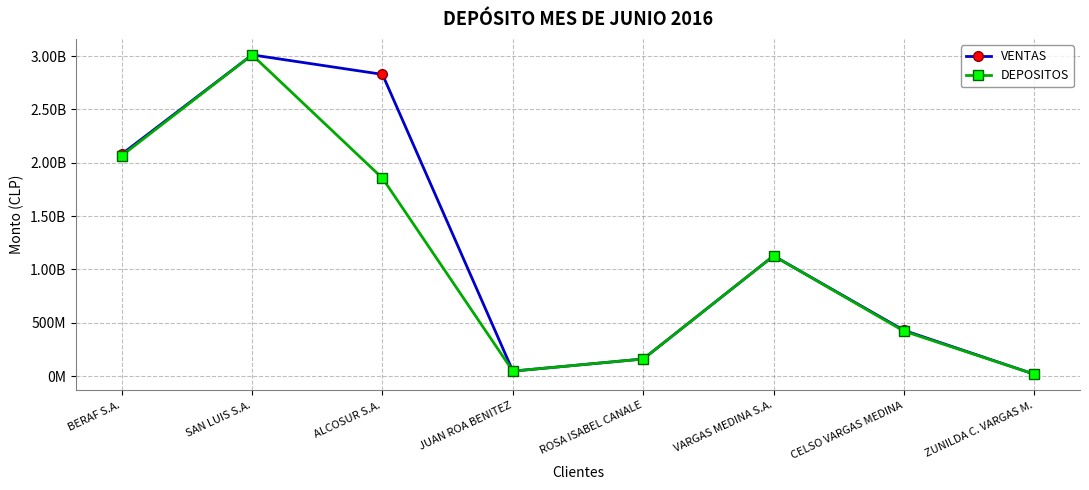

What are all the series names shown in the legend?

VENTAS, DEPOSITOS